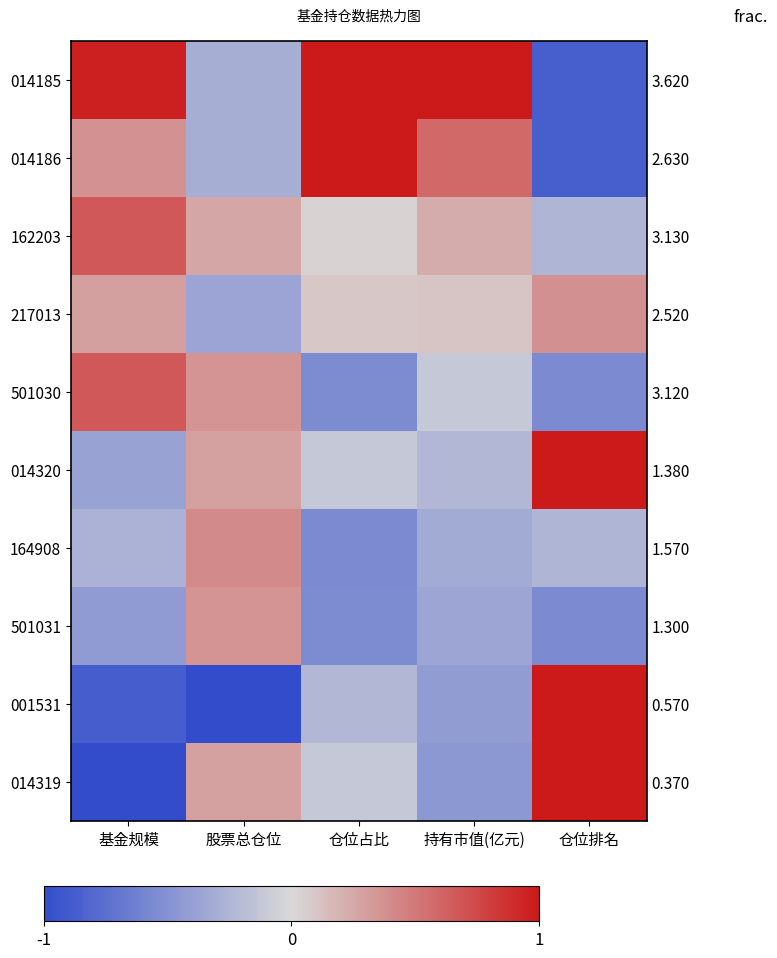

At which category does the chart reach its minimum across all series?

股票总仓位